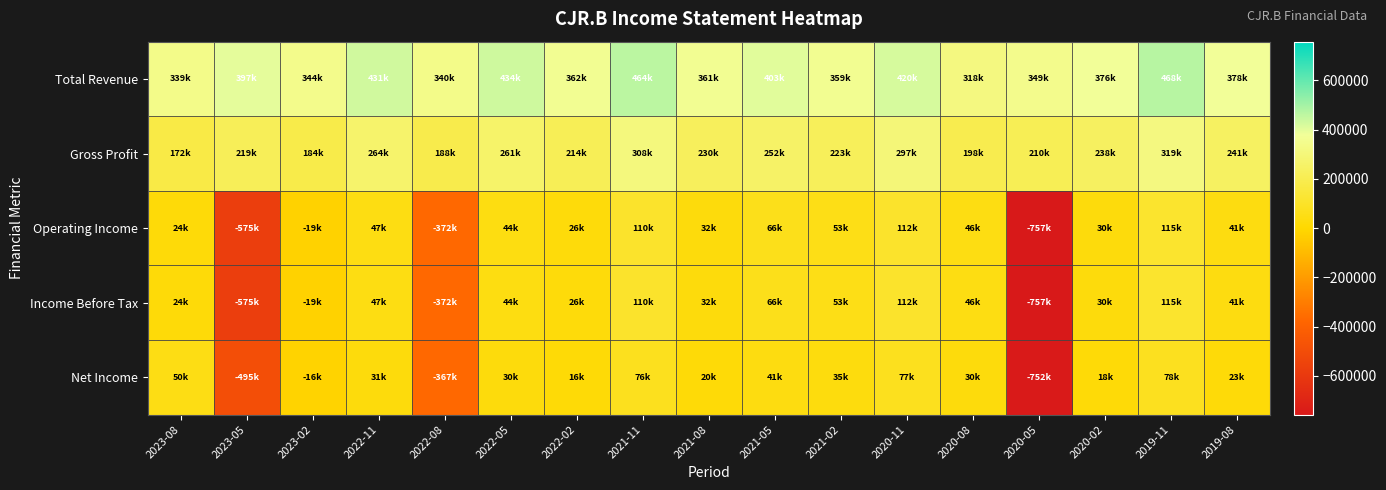

Which series has the largest range (max minus min)?

Operating Income